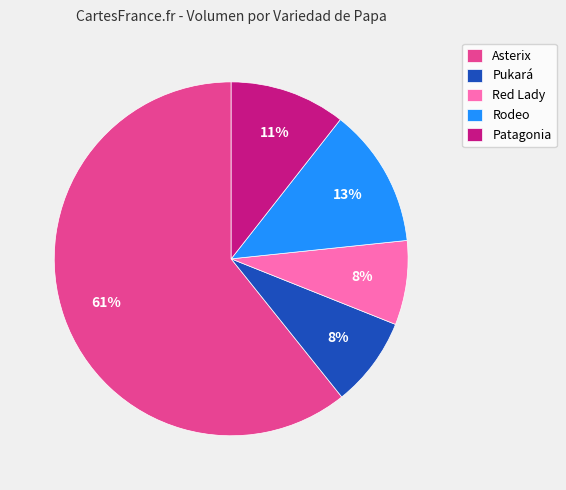

To the nearest percent, what is the average slice percentage?

20%